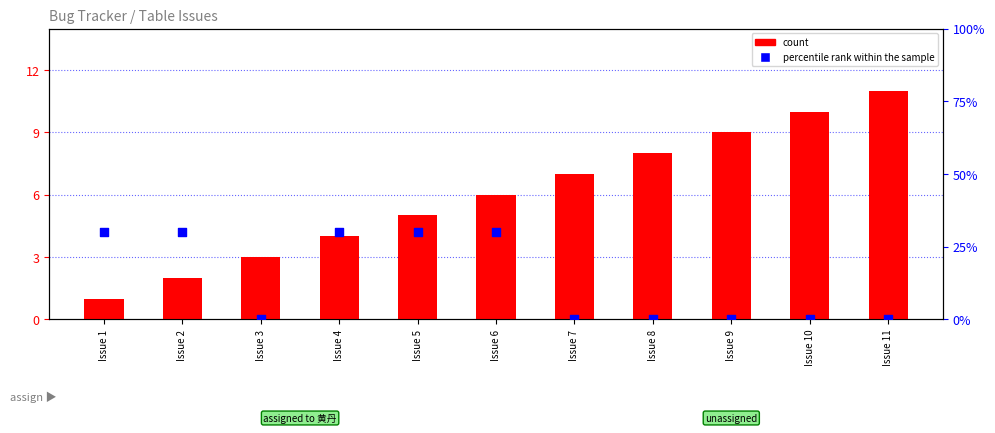

At which category is the sum across all series the highest?

Issue 6